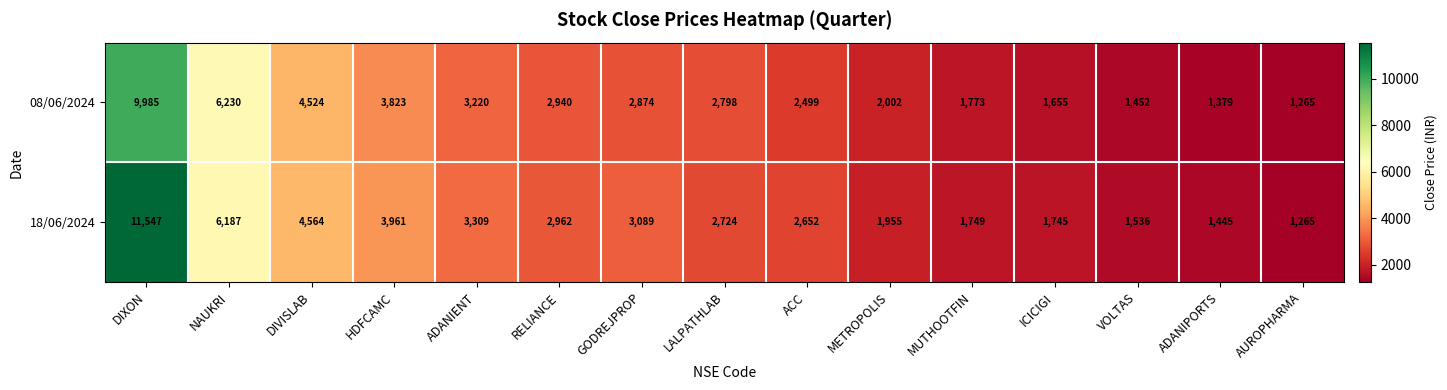

Rank the series by their average value, from lowest to highest.

08/06/2024, 18/06/2024